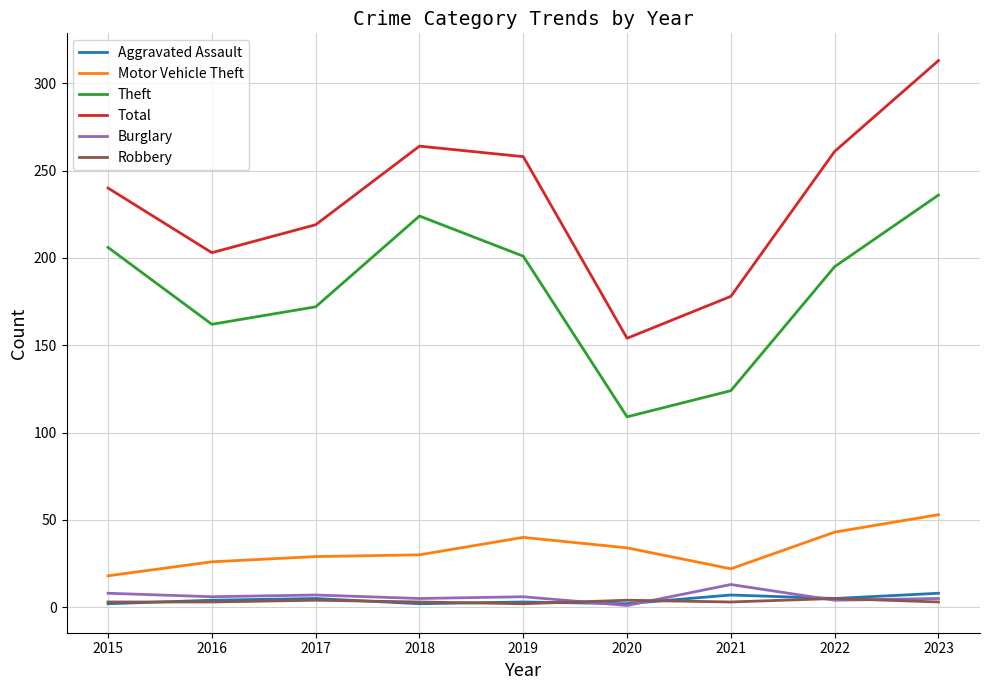

Rank the categories by Total value from lowest to highest.

2020, 2021, 2016, 2017, 2015, 2019, 2022, 2018, 2023